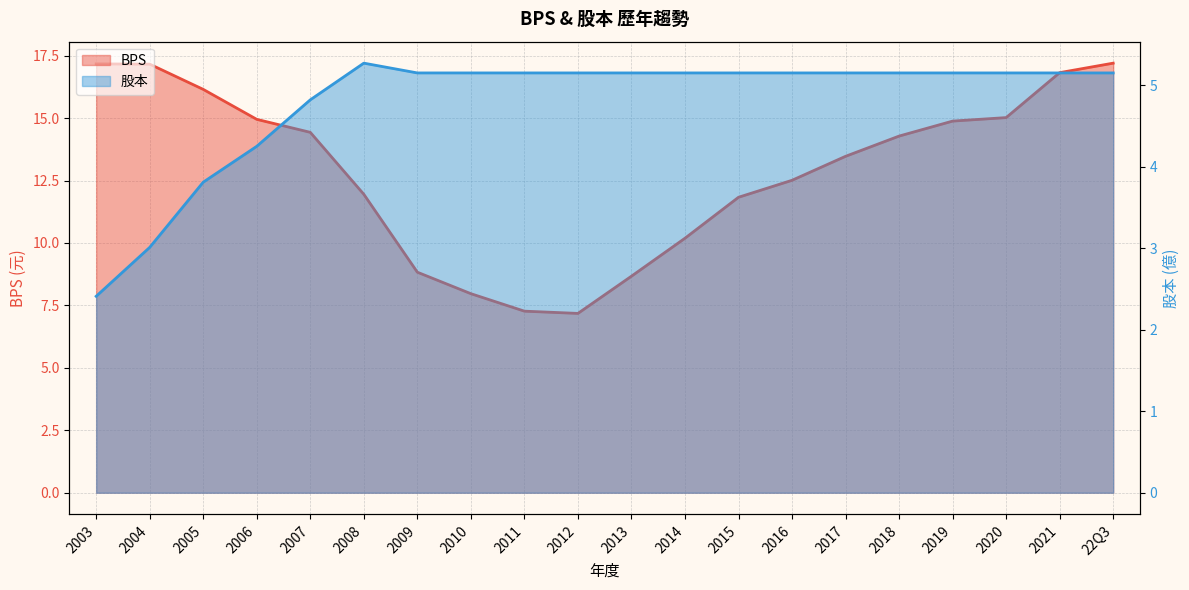

Rank the series by their maximum value, from lowest to highest.

股本, BPS